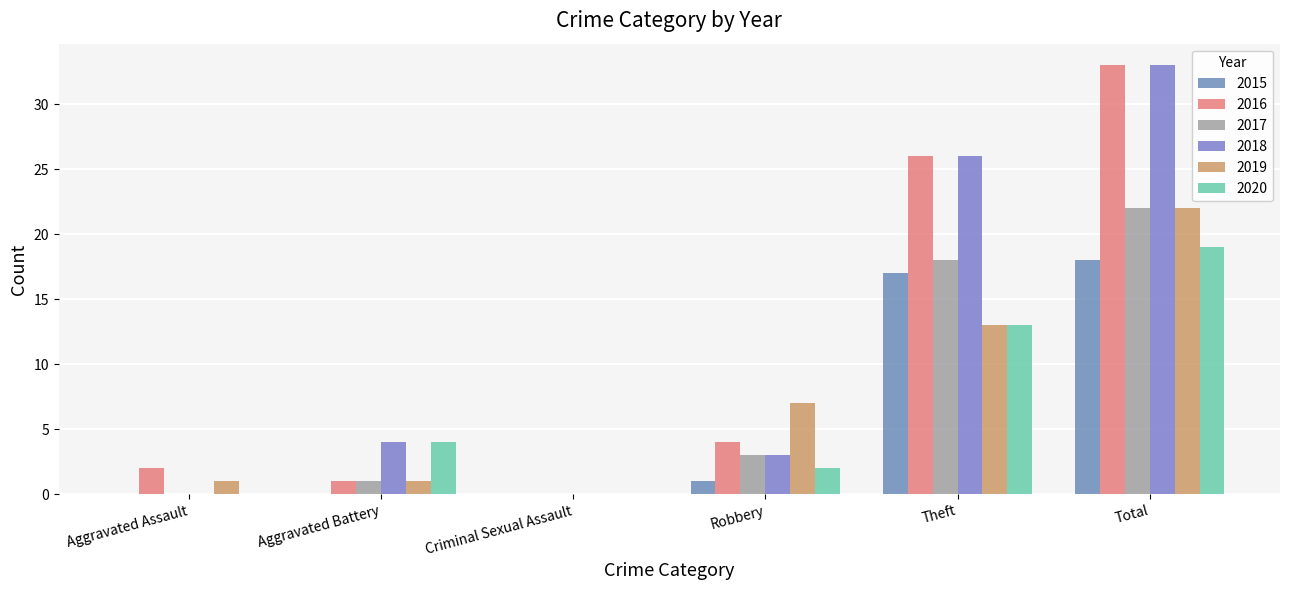

What is the difference between the maximum and minimum values in the 2018 series?

33